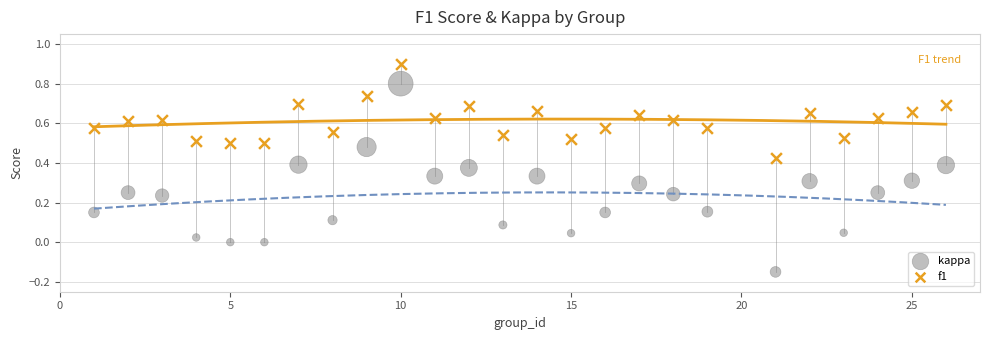

Which series has the largest Y range (max minus min)?

kappa